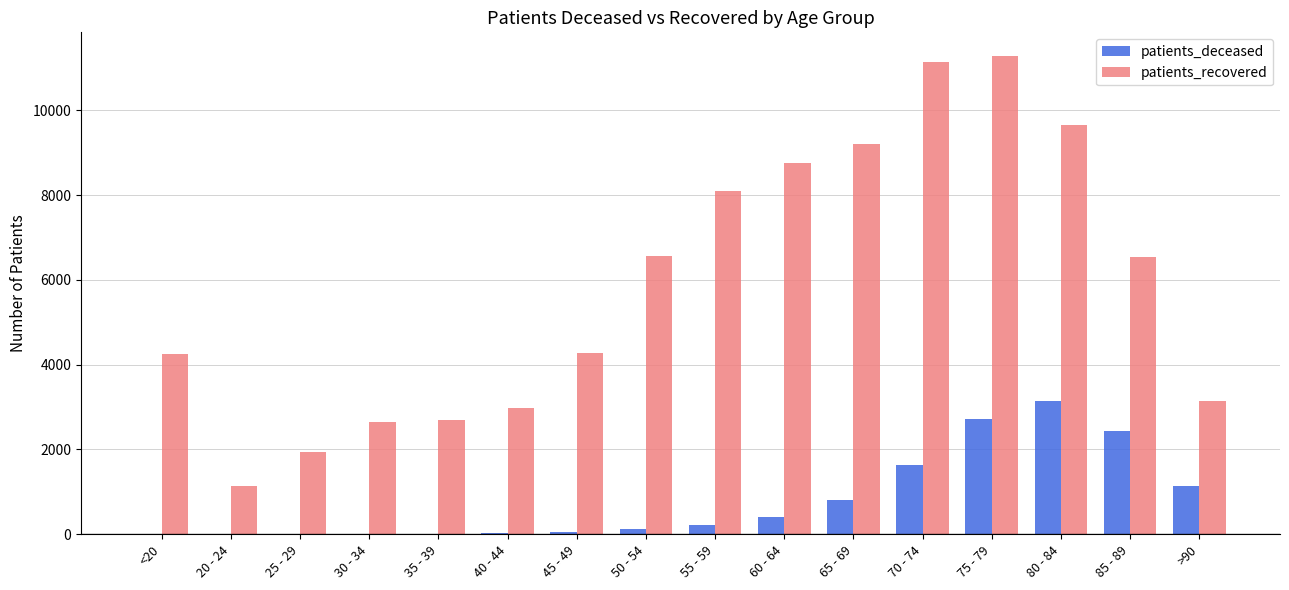

At which label does patients_recovered first exceed 6544?

50 - 54